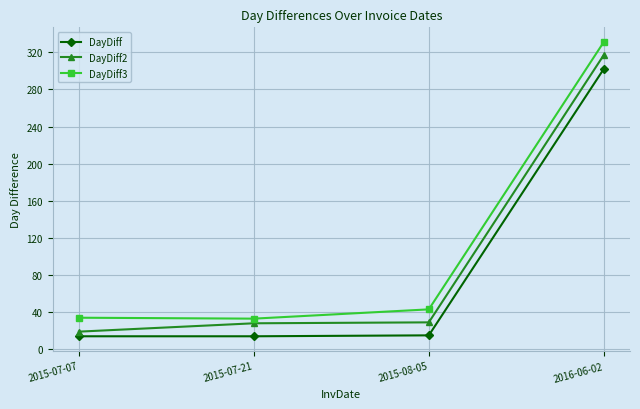

Rank the series by their maximum value, from highest to lowest.

DayDiff3, DayDiff2, DayDiff